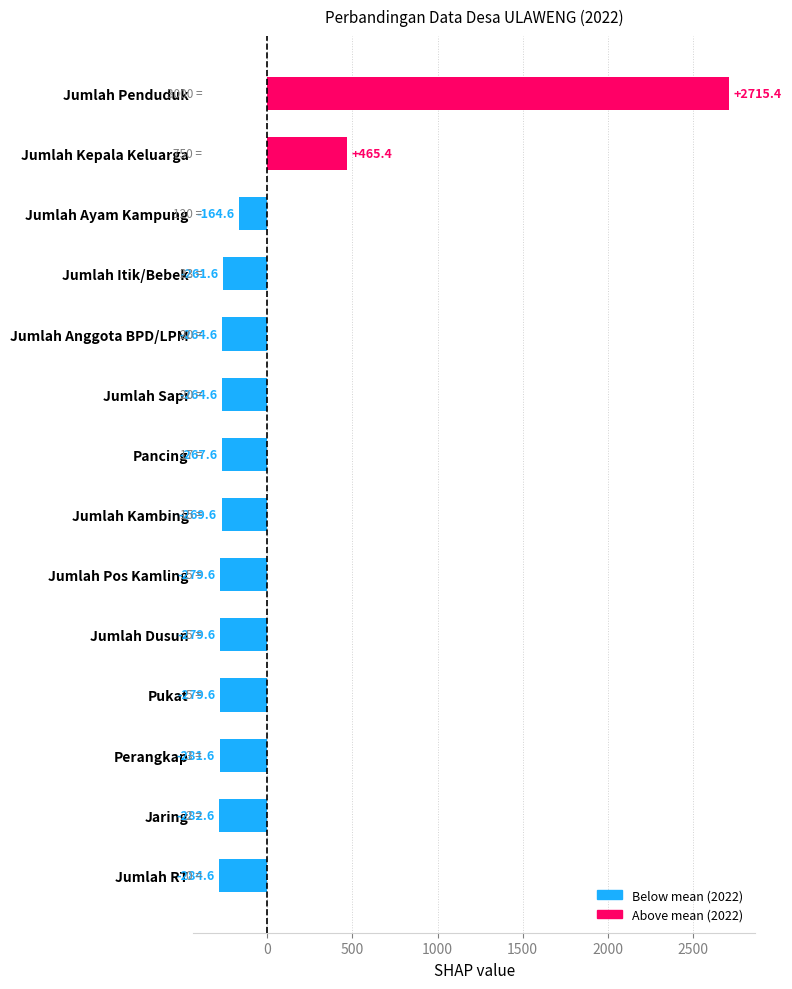

Where is the data nearest to the value 1215?

Jumlah Kepala Keluarga